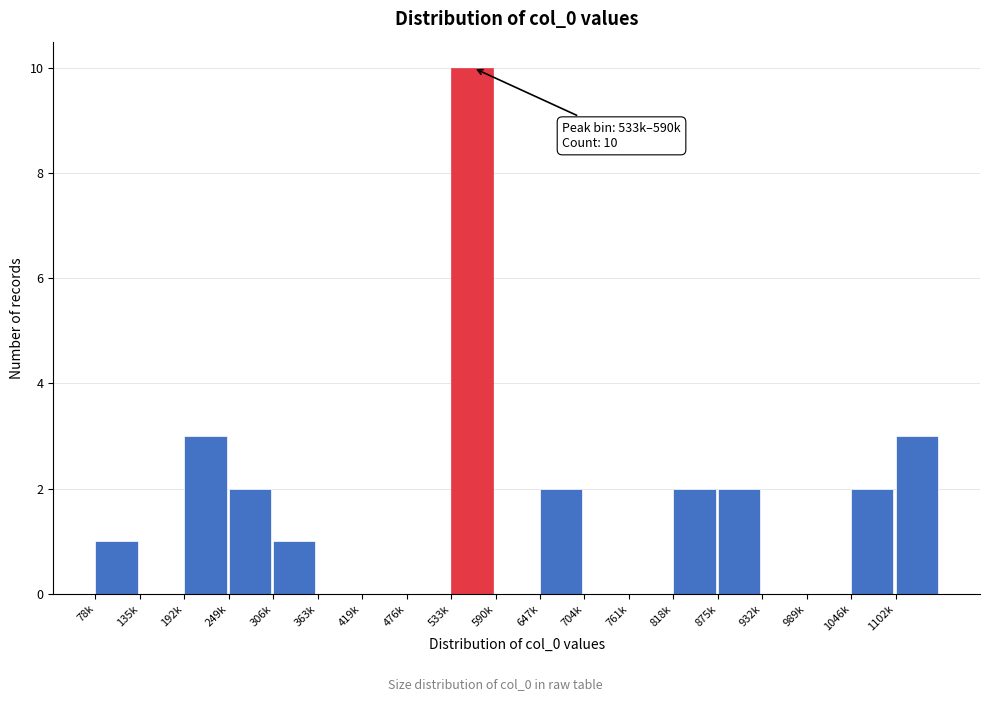

Reading left to right, transcribe all the data shown in this chart.

78k=1	135k=0	192k=3	249k=2	306k=1	363k=0	419k=0	476k=0	533k=10	590k=0	647k=2	704k=0	761k=0	818k=2	875k=2	932k=0	989k=0	1046k=2	1102k=3